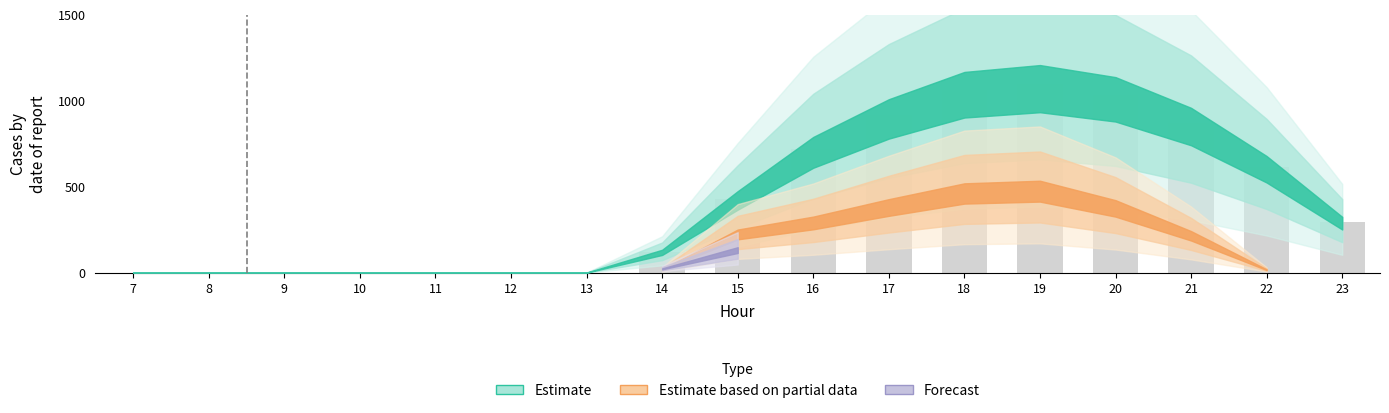

Between 17 and 19, which is larger?

19